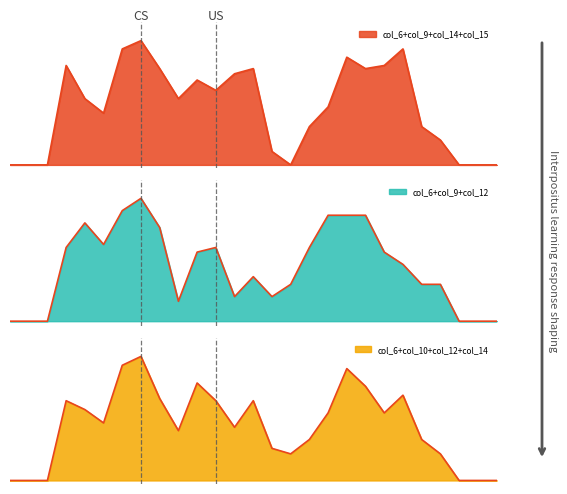

True or false: col_15 has a value of 0.0 at 4.

True